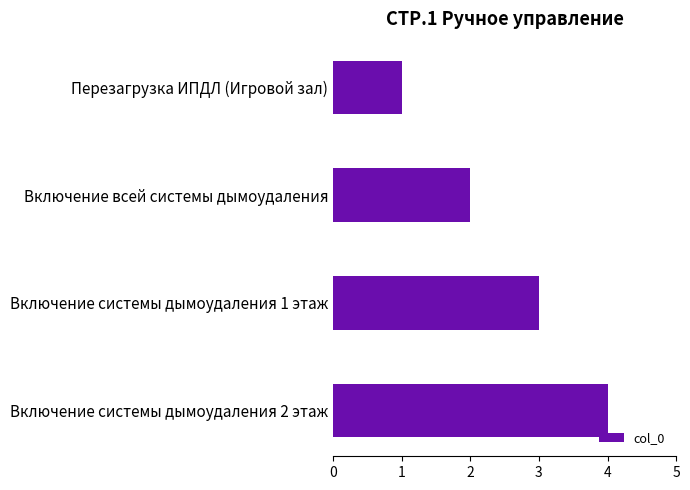

Which has a higher value, Включение системы дымоудаления 1 этаж or Включение всей системы дымоудаления?

Включение системы дымоудаления 1 этаж